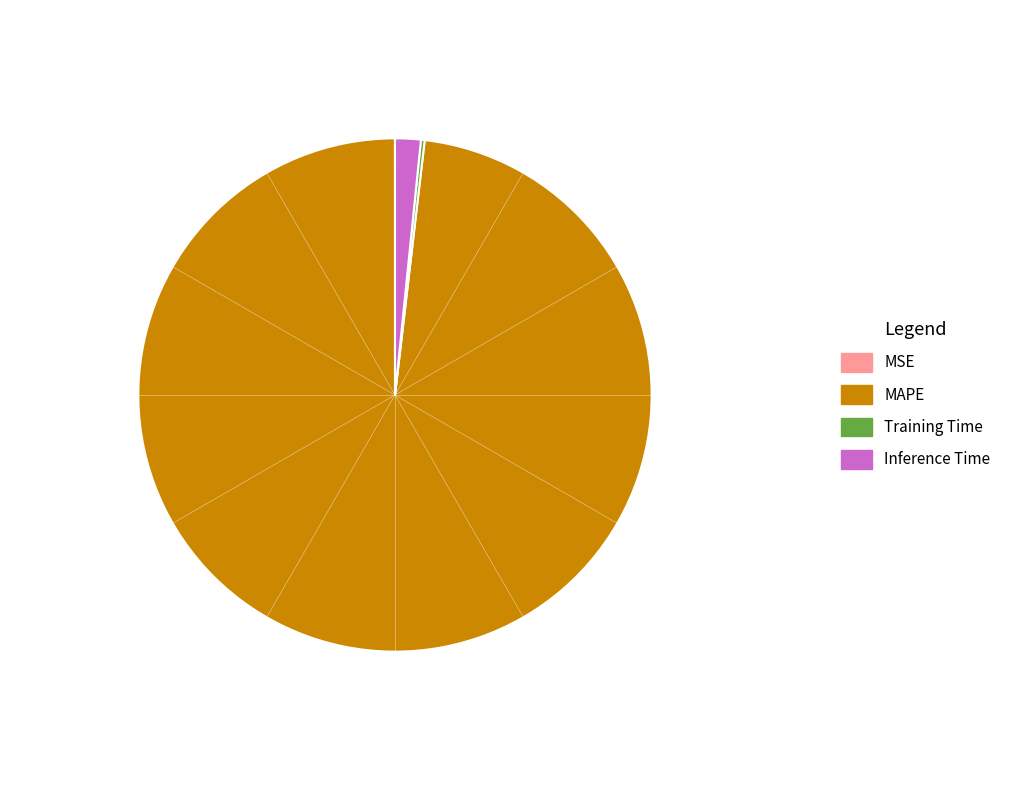

What is the largest slice in the pie chart?

MAPE